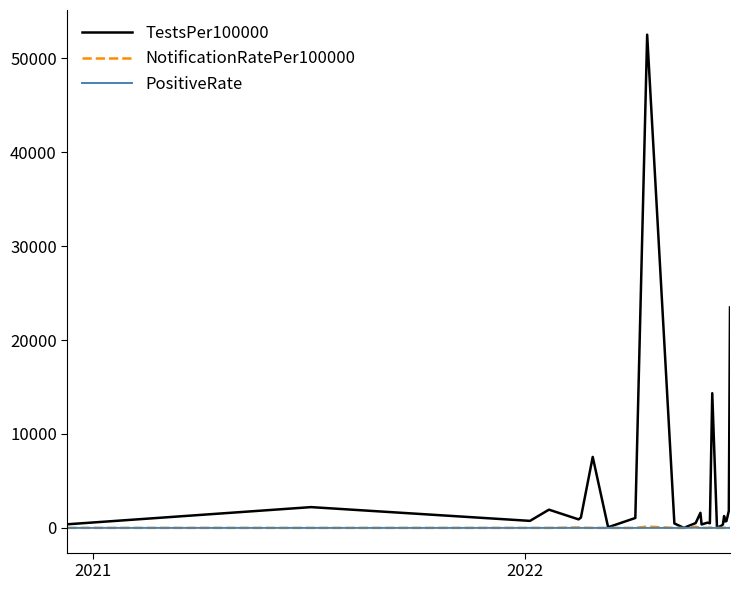

Which series has the largest total across all categories?

TestsPer100000